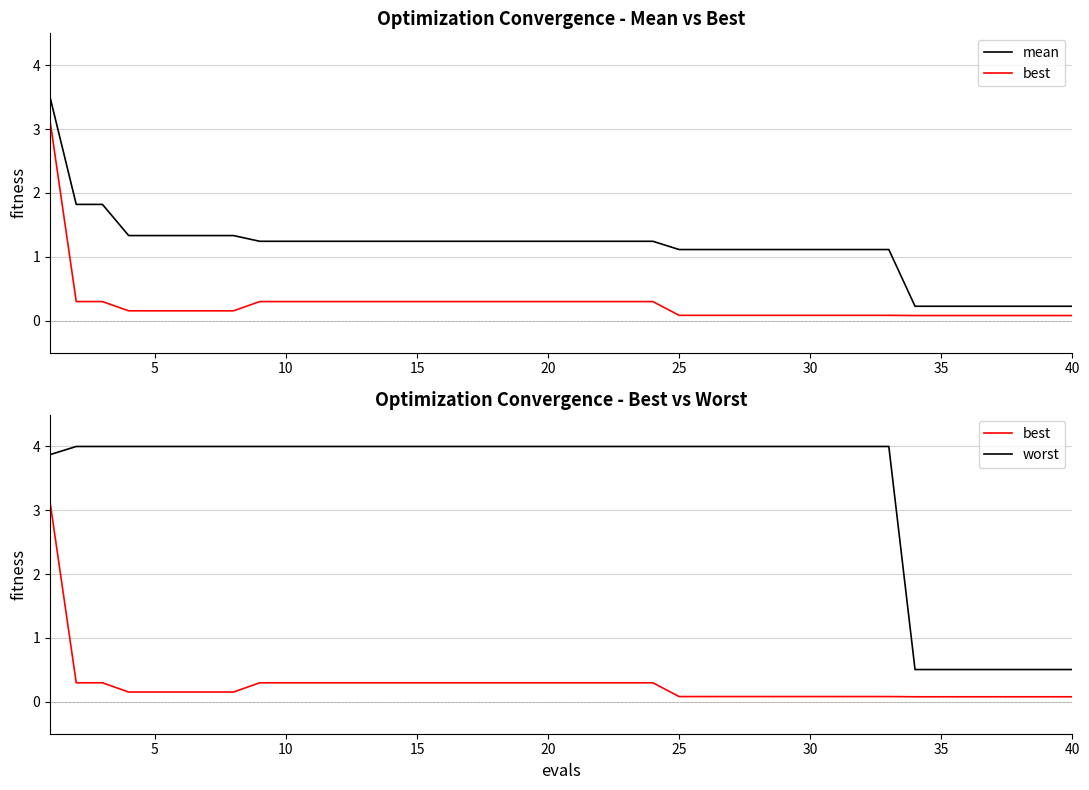

The mean series shows 0.7 at 30. True or false?

False